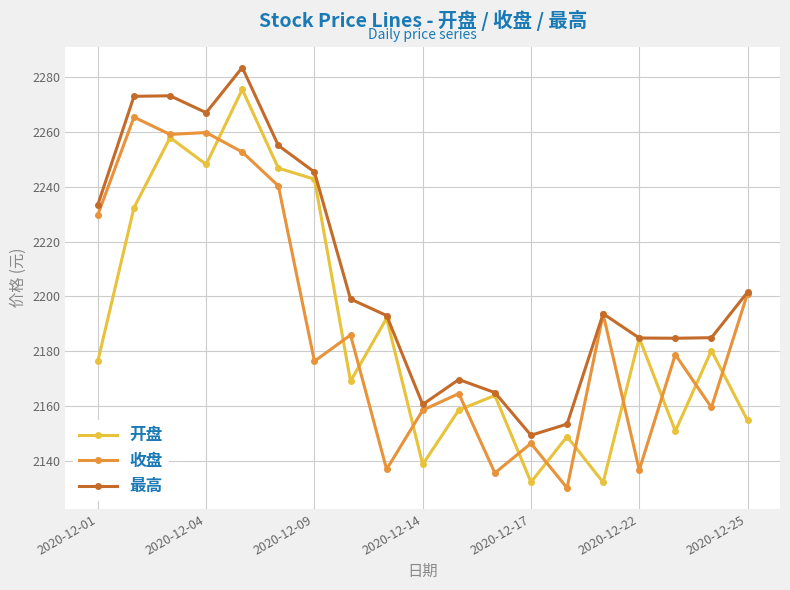

What is the maximum value shown in the chart?

2283.6